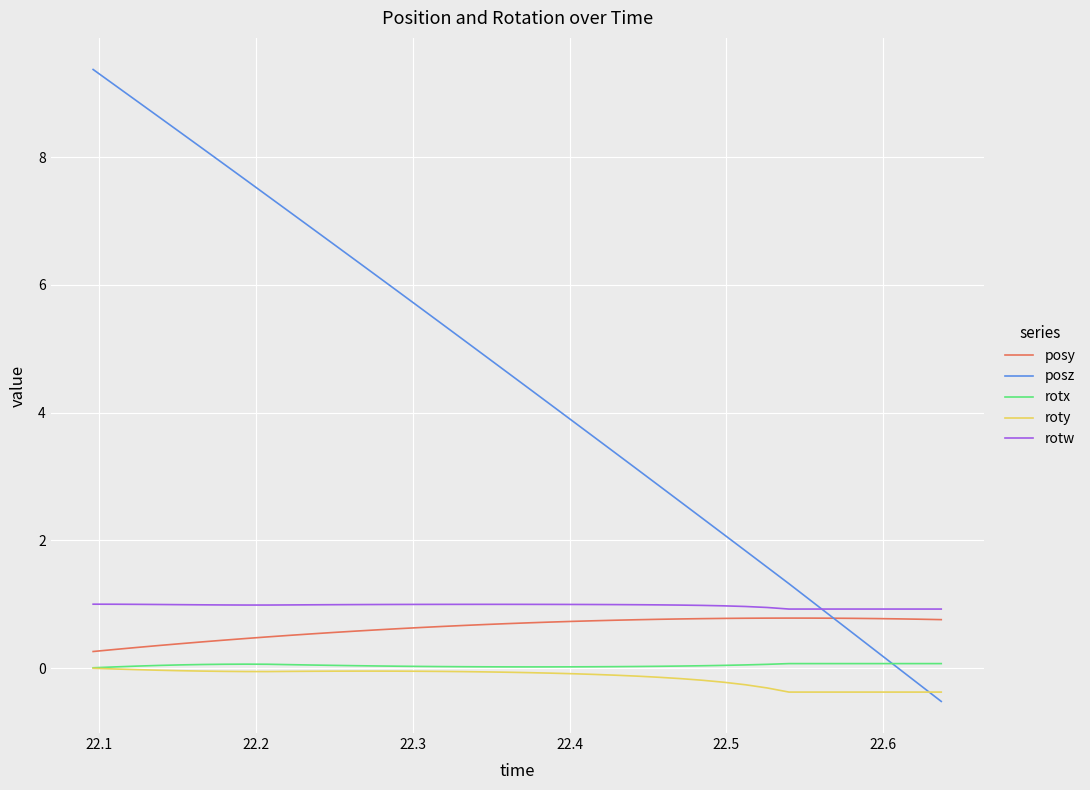

Which series has the largest total across all categories?

posz